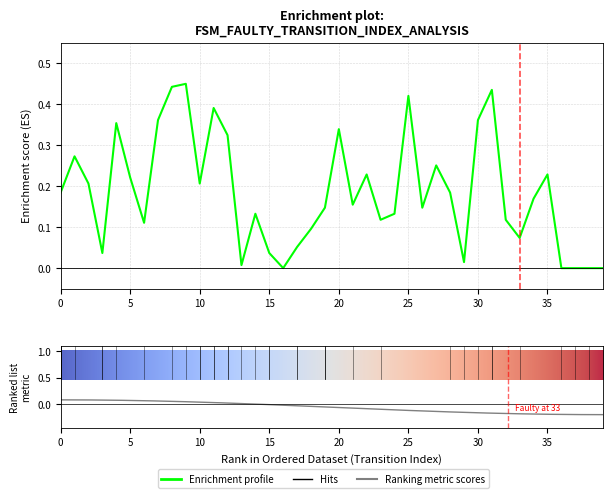

Is it true that the value at 22 is 0.1?

False